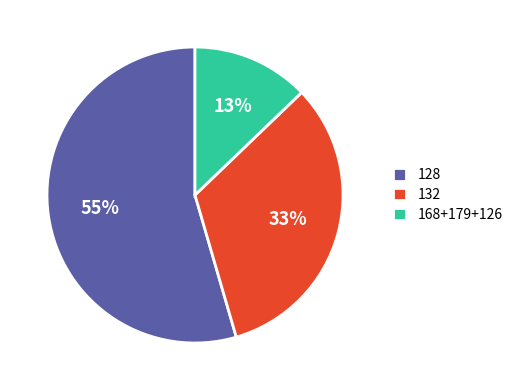

Does any single category account for the majority?

Yes